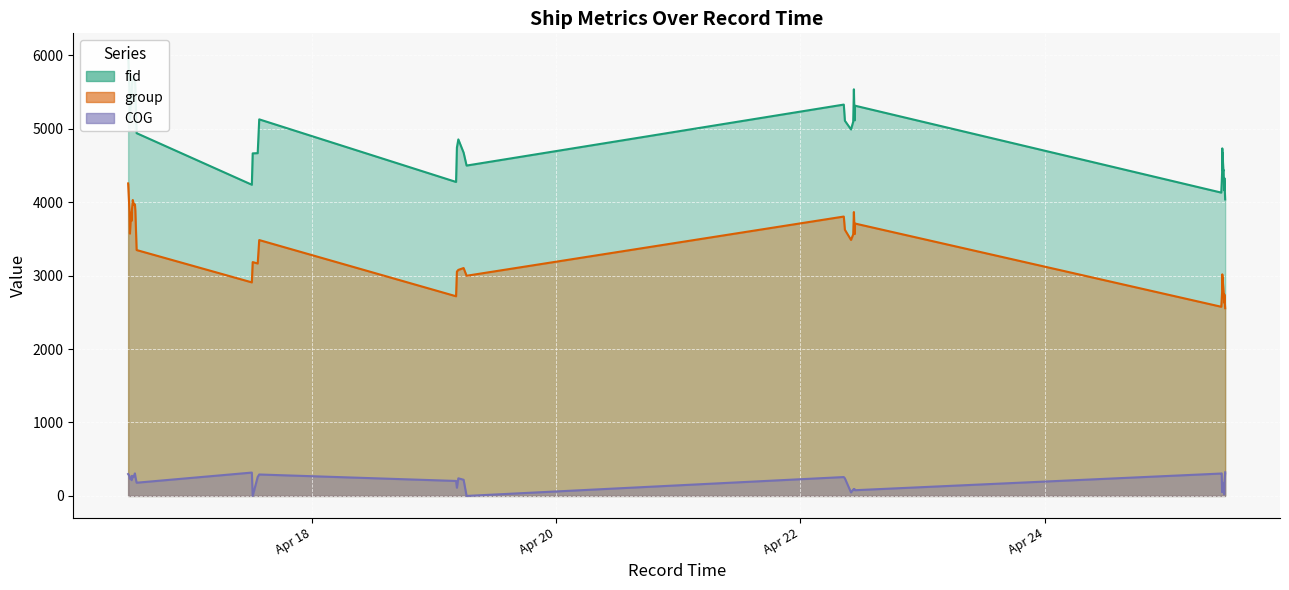

What value does the fid series have at 2024-04-16 13:17?

5668